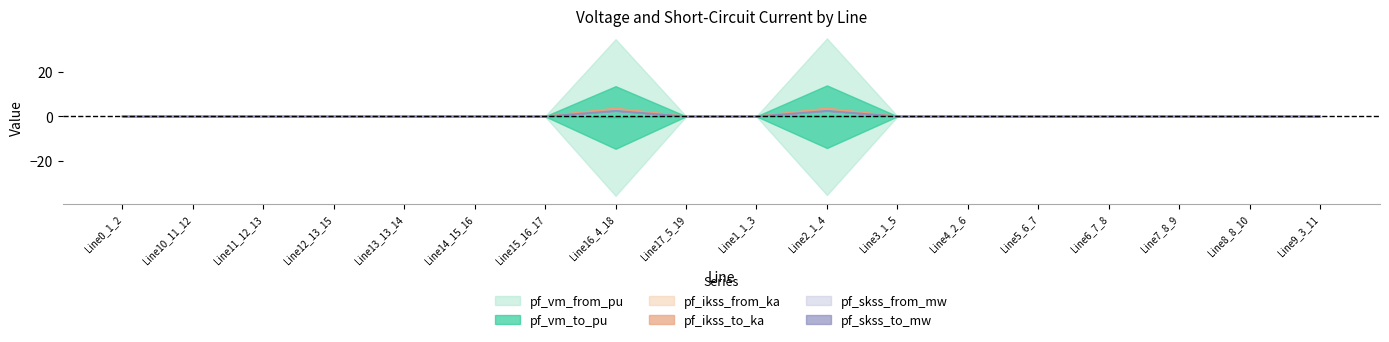

In pf_ikss_from_ka, how many points are higher than both neighbors (excluding endpoints)?

2